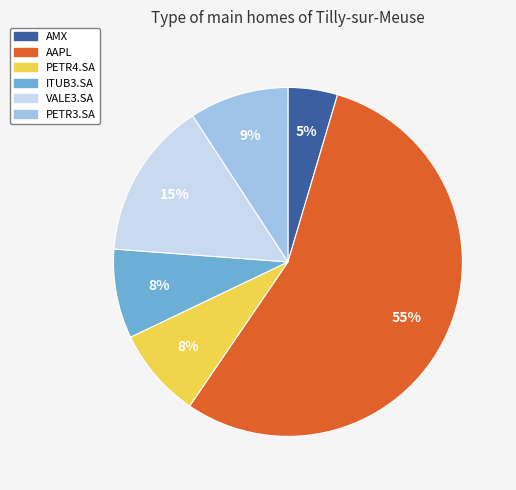

How many slices are in this pie chart?

6